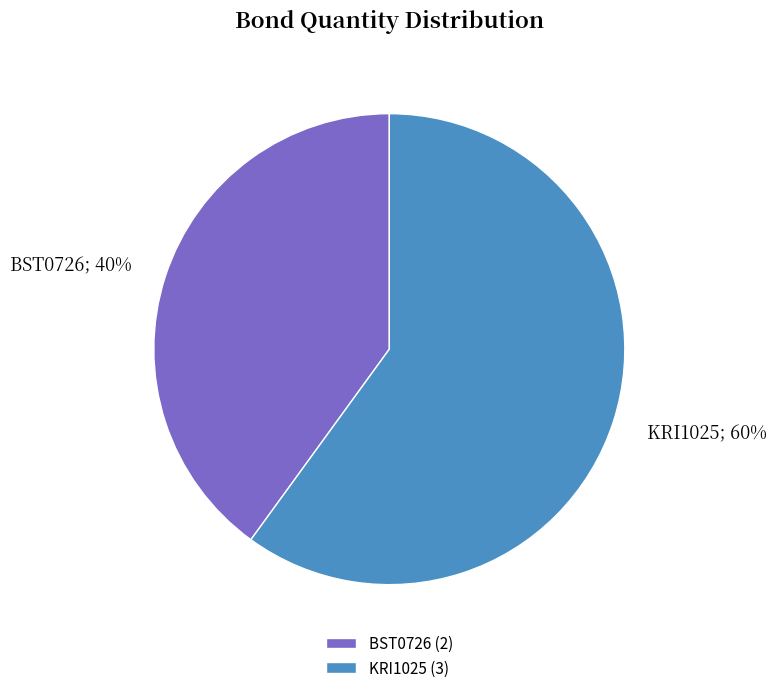

Is it true that BST0726 is 49% of the pie?

False